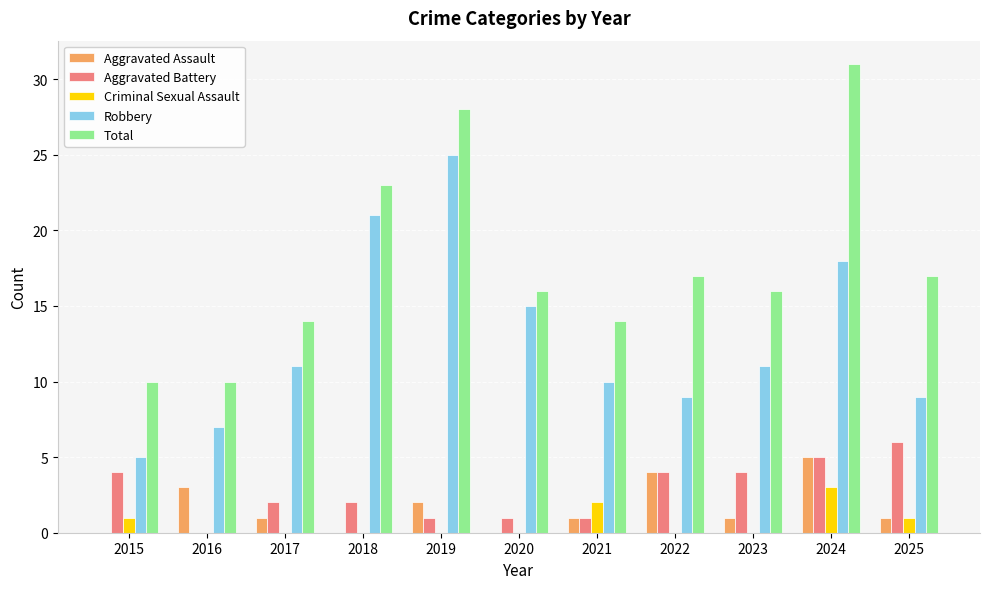

What is the total value across all series at 2016?

20